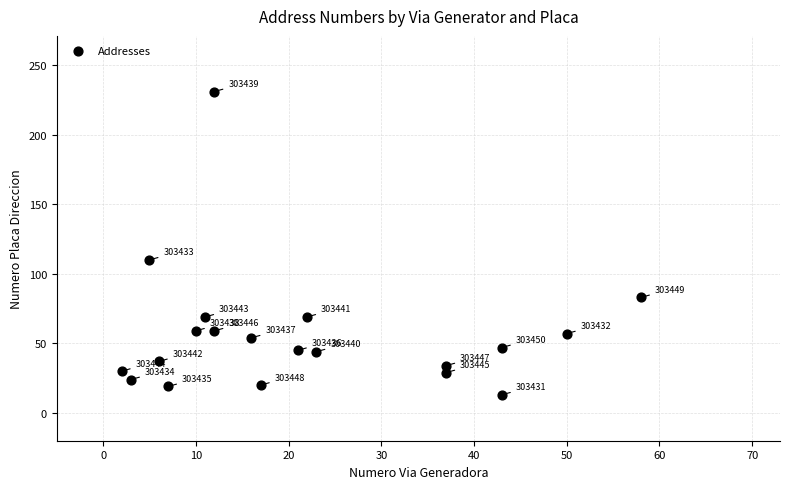

What is the range of Y values (max minus min)?

218